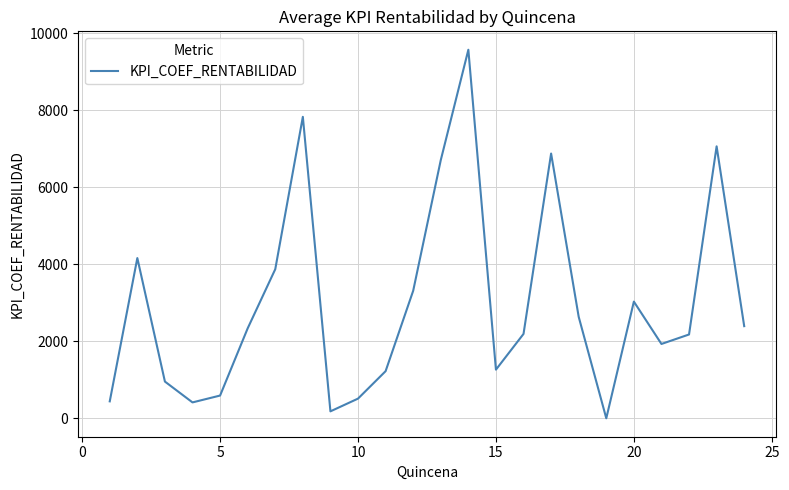

What is the difference between the maximum and minimum values?

9569.0